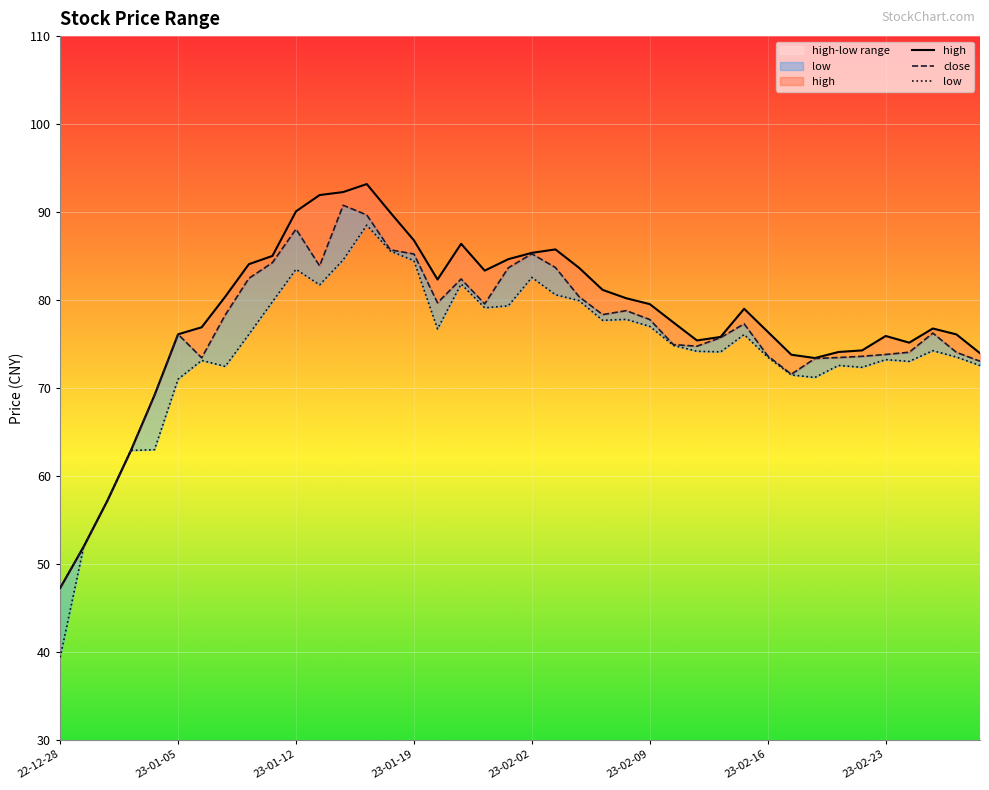

What is the total value across all series at 2023-02-14?

225.6